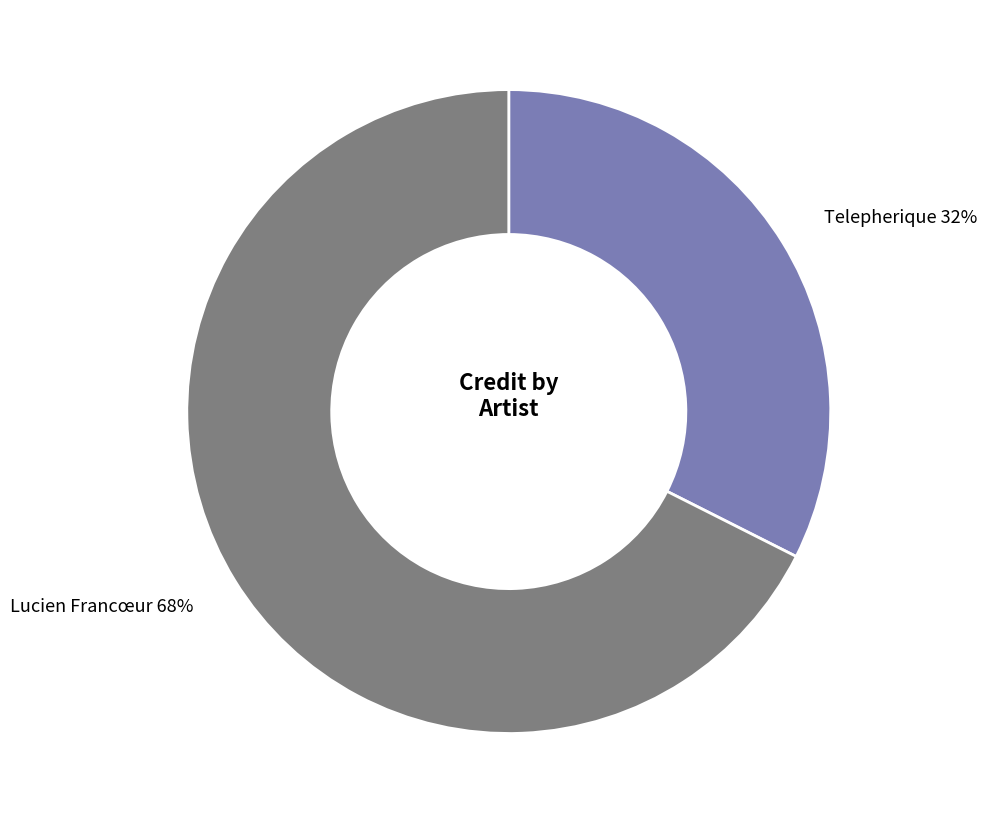

Count the number of slices in the pie.

2